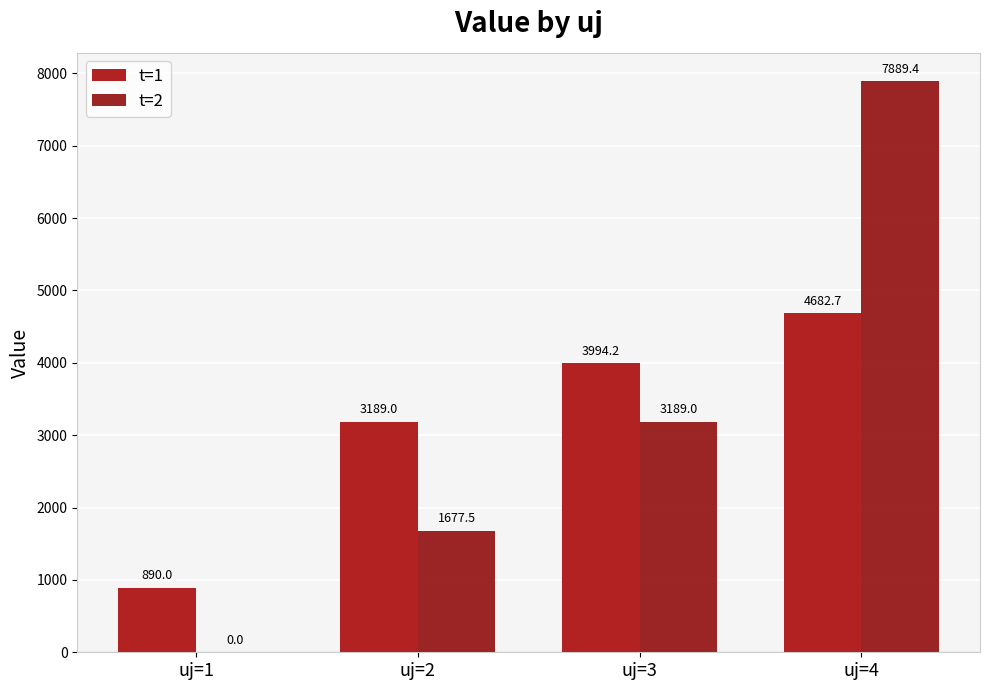

At which label does t=2 first exceed 3188?

uj=3